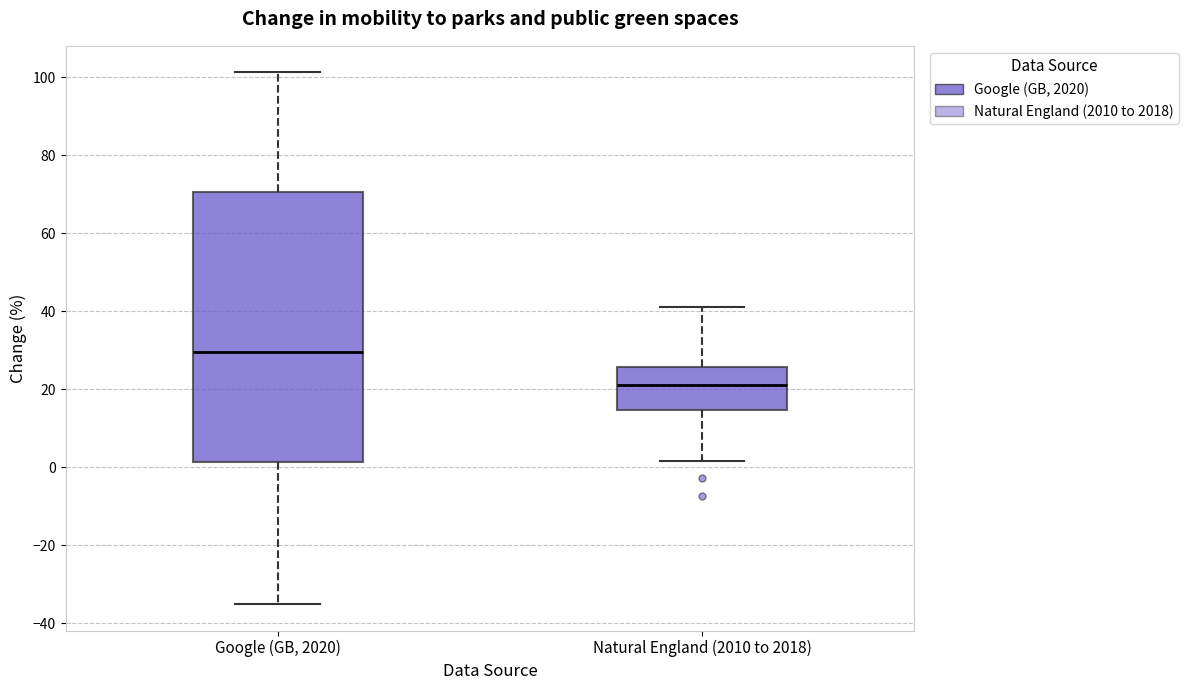

Reading left to right, read every box against the y-axis: the position of its median line, the range the box covers, and the ends of its whiskers. The values are not printed on the chart, so give them approximately, as read against the axis.

Google (GB, 2020): median 30, box 2 to 70, whiskers -34 to 102
Natural England (2010 to 2018): median 22, box 14 to 26, whiskers 2 to 42